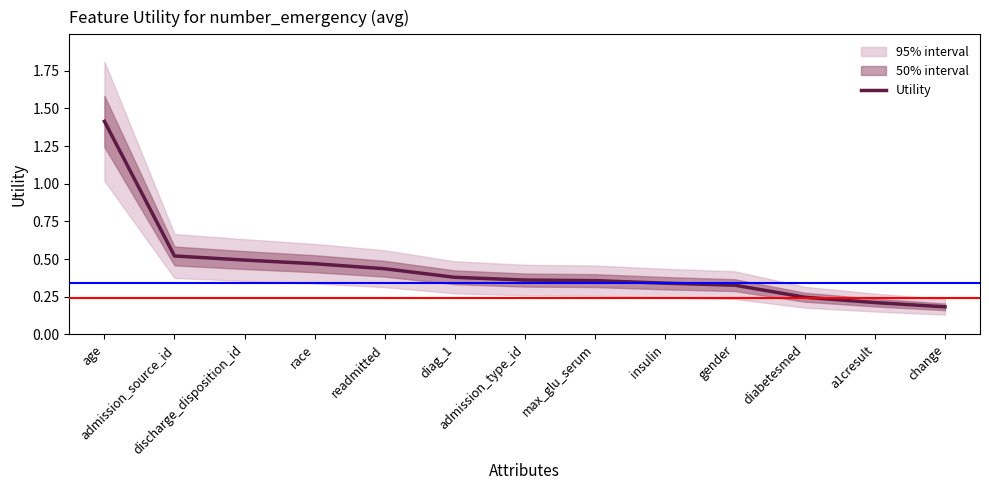

True or false: the data has more than 2 interior local peaks.

False